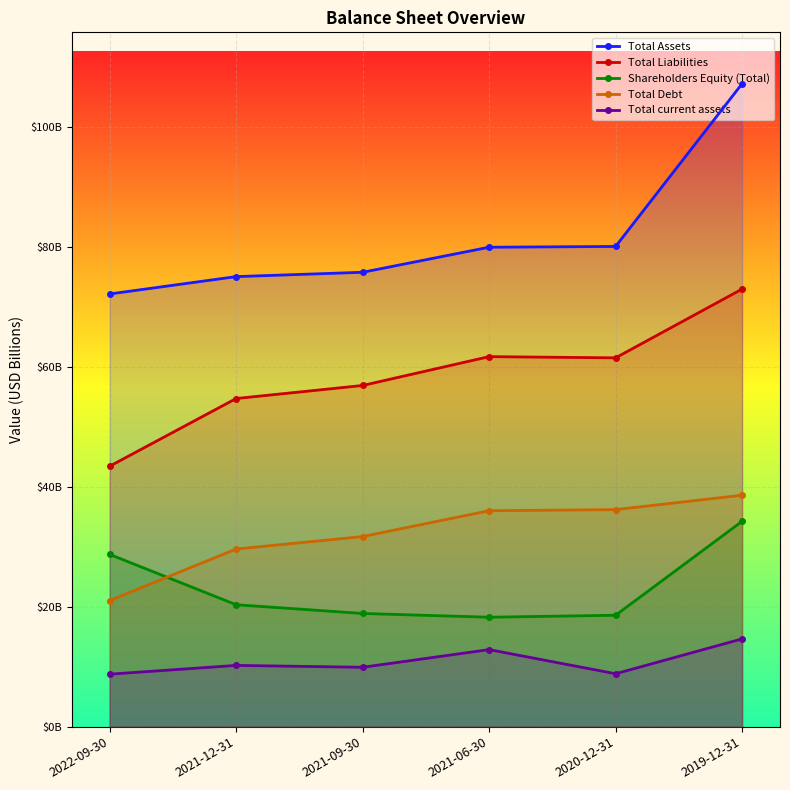

How many lines are shown in the chart?

5